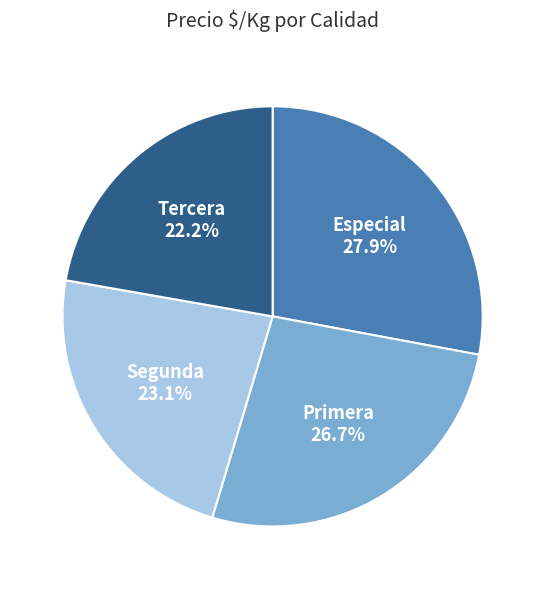

What is the largest slice in the pie chart?

Especial